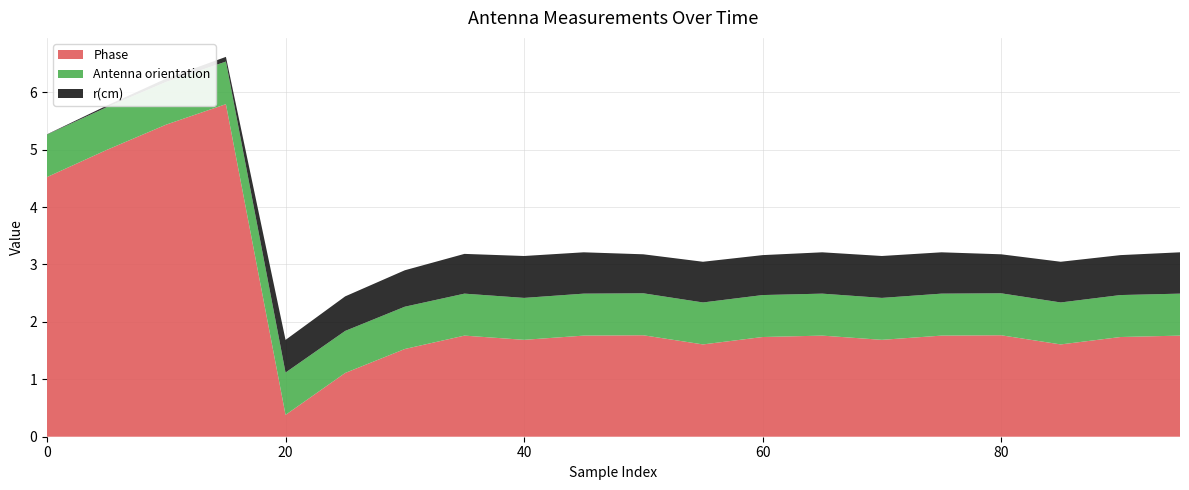

Reading right to left, extract all data points from this chart.

Phase: 95=1.8	90=1.7	85=1.6	80=1.8	75=1.8	70=1.7	65=1.8	60=1.7	55=1.6	50=1.8	45=1.8	40=1.7	35=1.8	30=1.5	25=1.1	20=0.4	15=5.8	10=5.4	5=5.0	0=4.5
Antenna orientation: 95=0.7	90=0.7	85=0.7	80=0.7	75=0.7	70=0.7	65=0.7	60=0.7	55=0.7	50=0.7	45=0.7	40=0.7	35=0.7	30=0.7	25=0.7	20=0.7	15=0.7	10=0.7	5=0.7	0=0.7
r(cm): 95=0.7	90=0.7	85=0.7	80=0.7	75=0.7	70=0.7	65=0.7	60=0.7	55=0.7	50=0.7	45=0.7	40=0.7	35=0.7	30=0.6	25=0.6	20=0.6	15=0.1	10=0.1	5=0.0	0=0.0